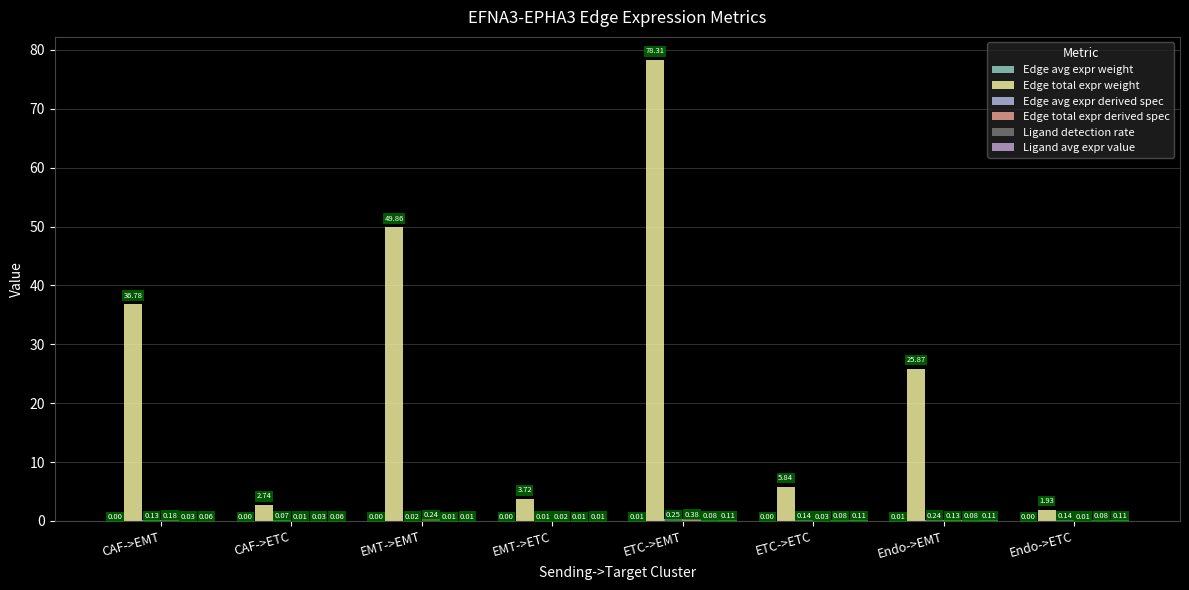

Which series changed the most between EMT->EMT and EMT->ETC?

Edge total expr weight